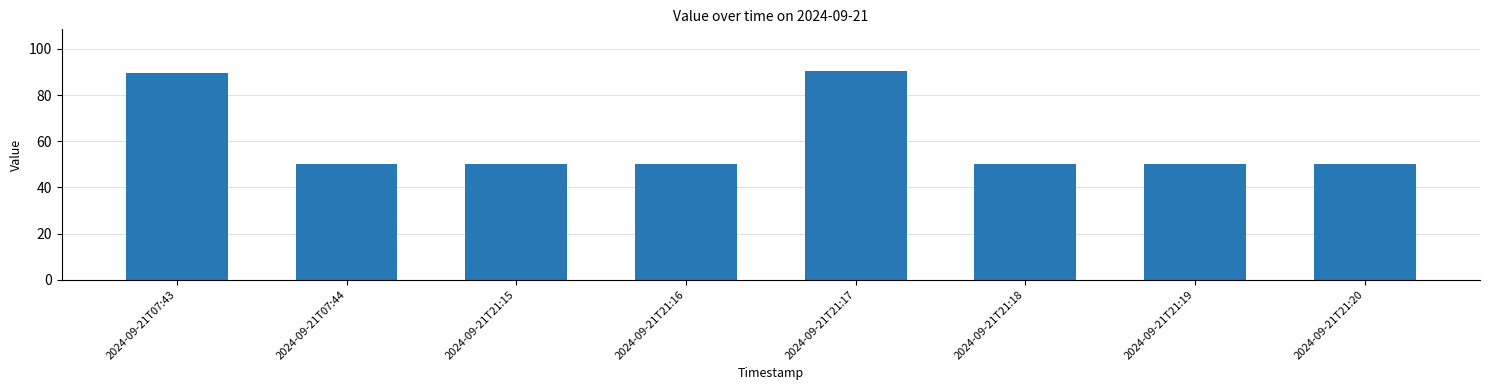

How many bars are there in total?

8